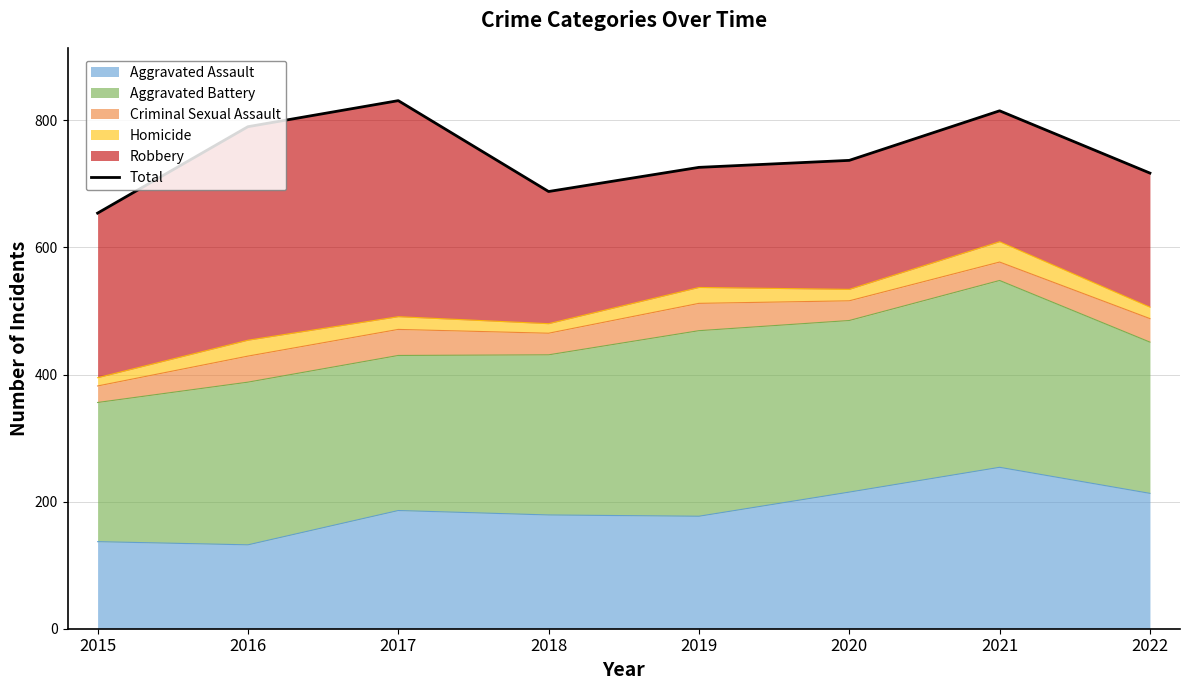

Where is the first local maximum?

2017